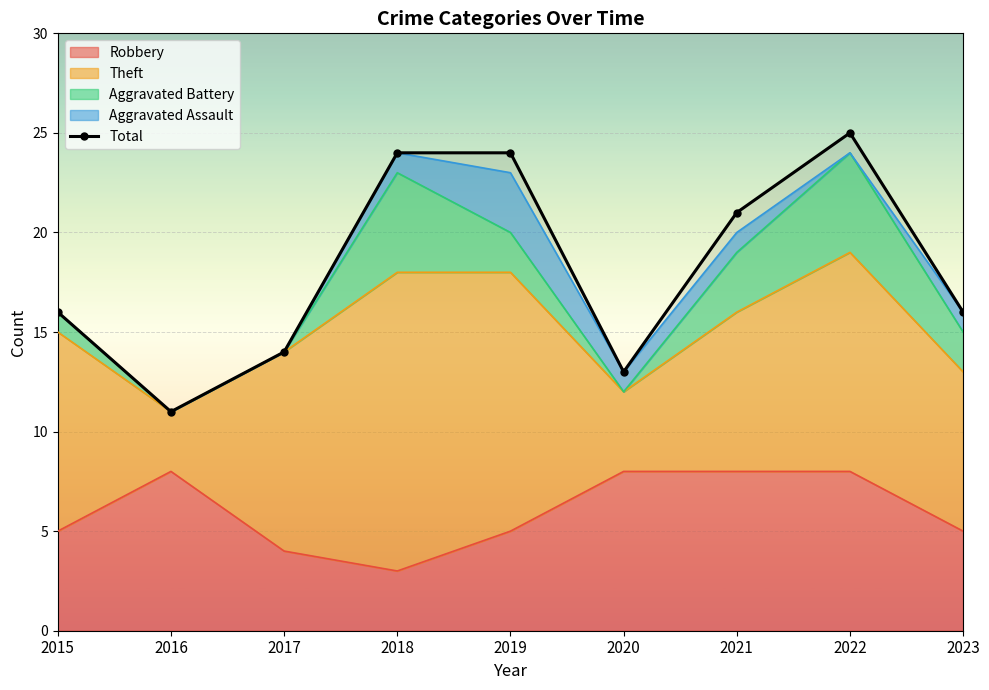

Reading left to right, extract all data points from this chart.

16	11	14	24	24	13	21	25	16